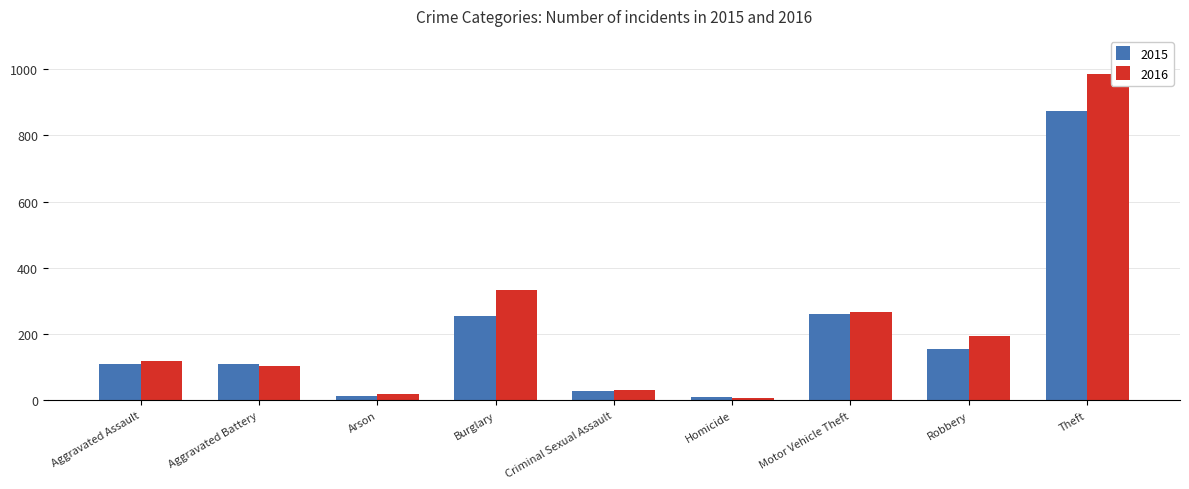

Rank the series by their average value, from highest to lowest.

2016, 2015